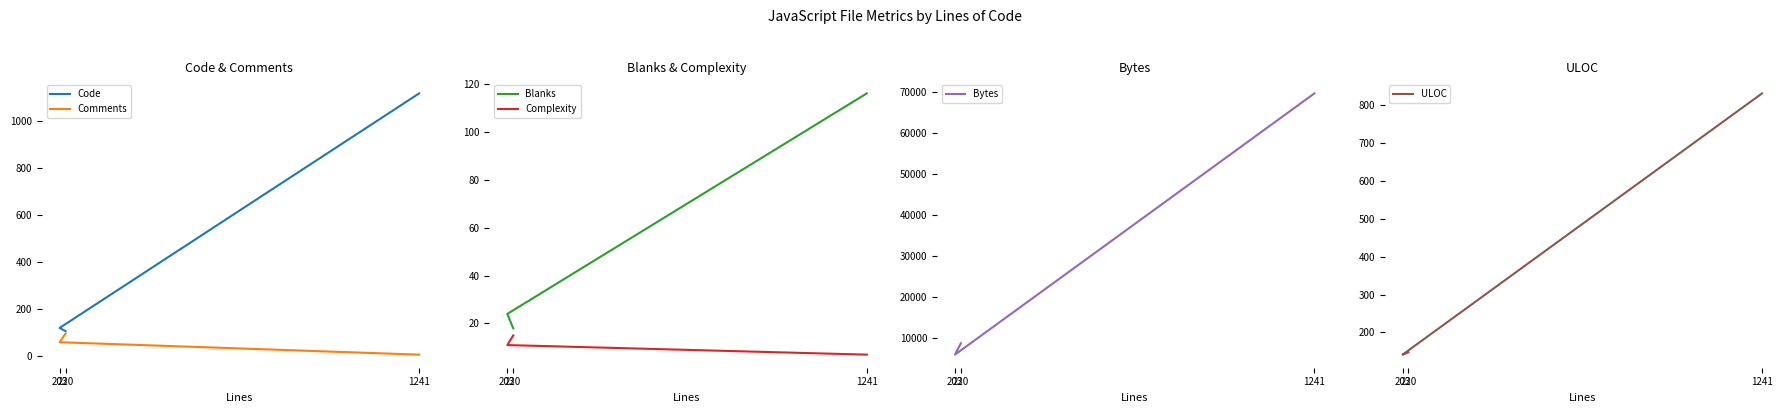

Which series has the widest spread of values?

Bytes